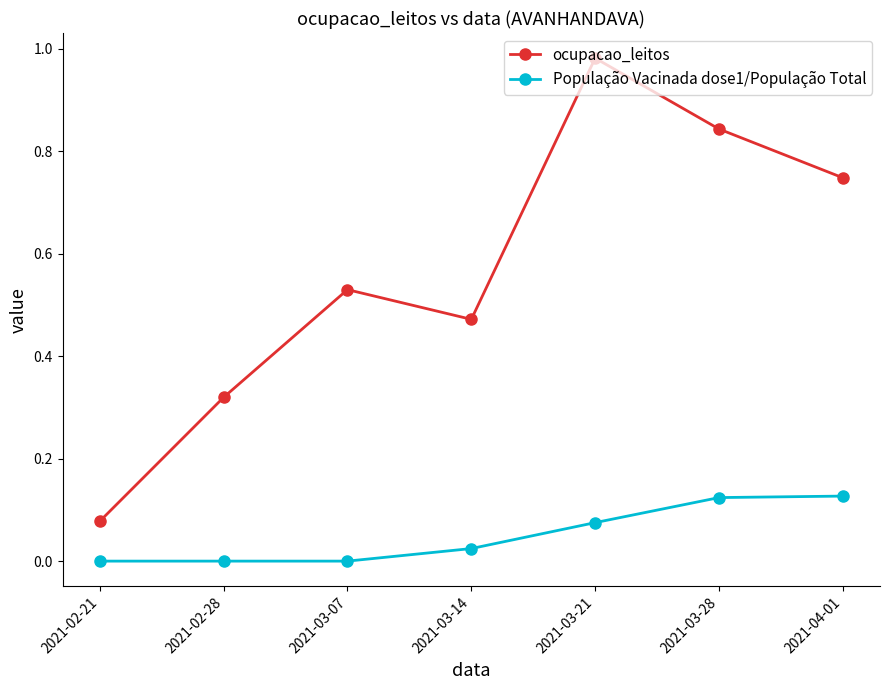

How many categories are shown in the chart?

7